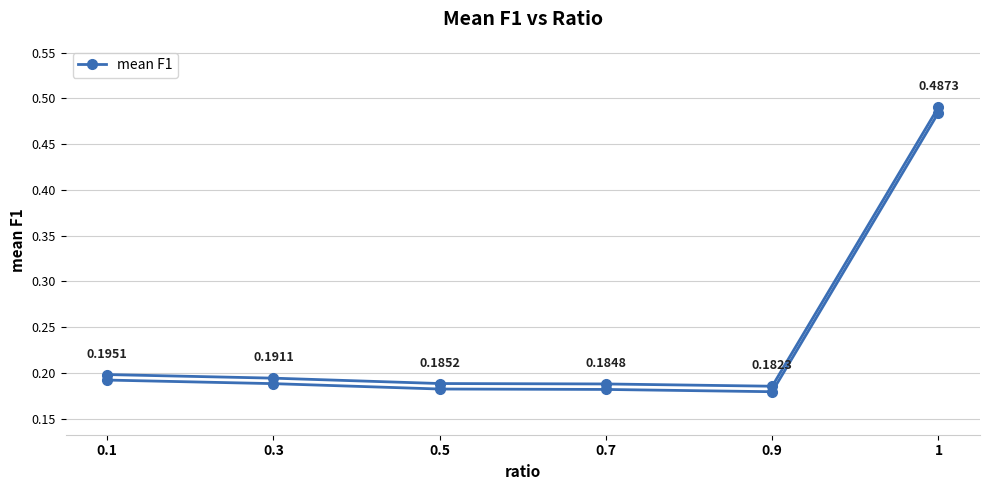

At which label is the value closest to 0?

0.9